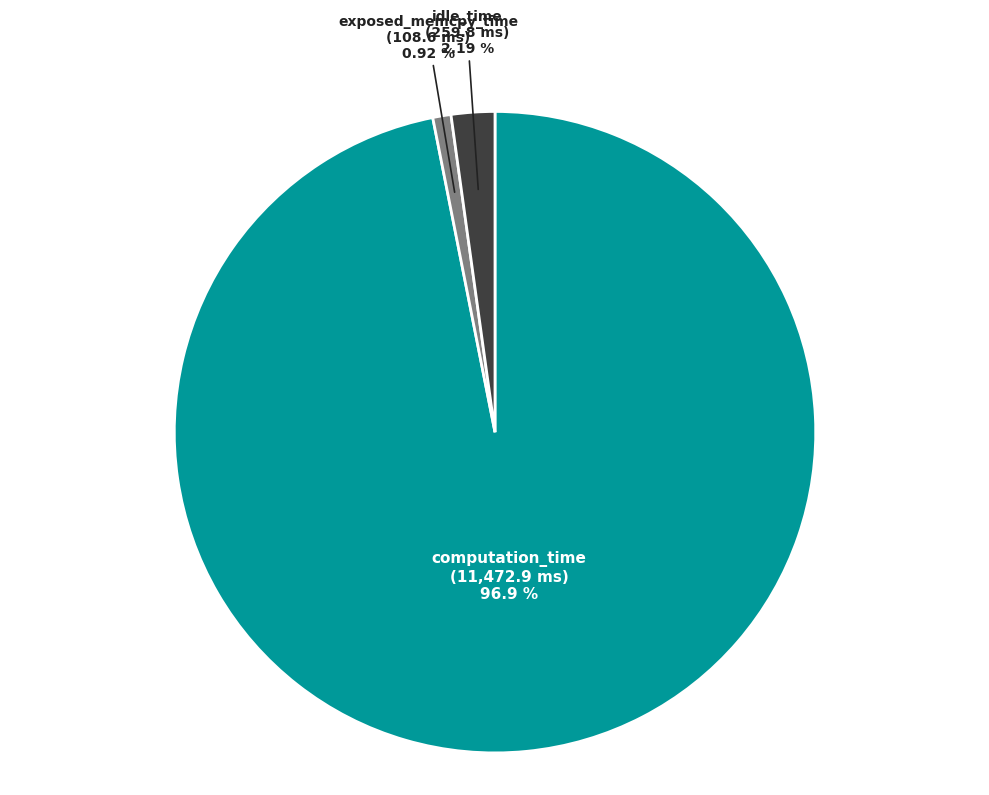

Which has a higher value, exposed_memcpy_time or idle_time?

idle_time